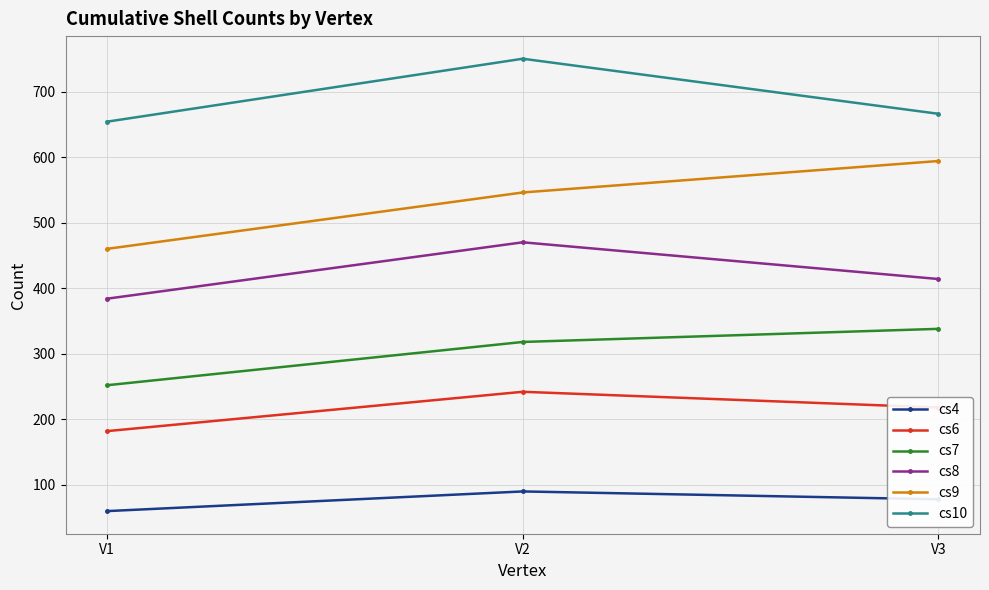

The value of cs9 at V2 is 546. True or false?

True